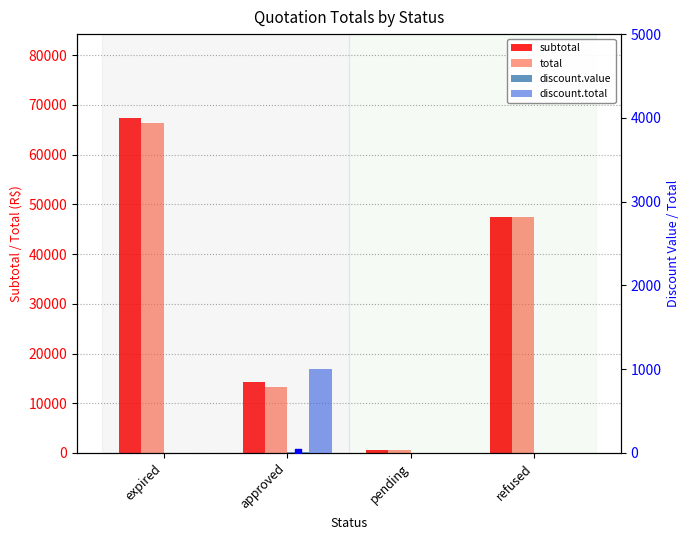

What is the total value across all series at refused?

94740.0